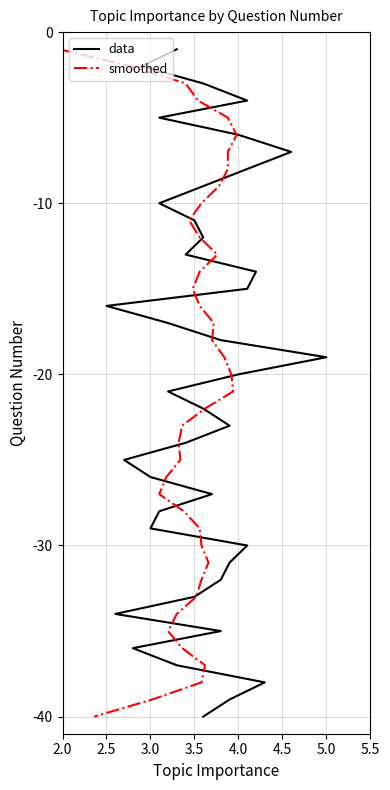

Which series has the widest spread of values?

data